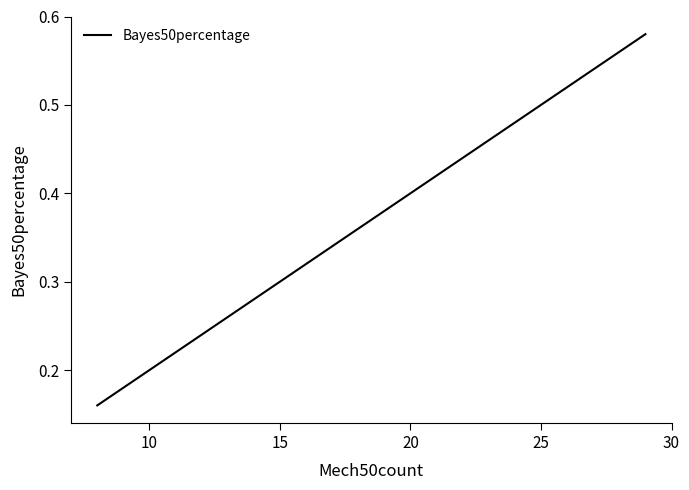

The value at 11 is 0.1. True or false?

False